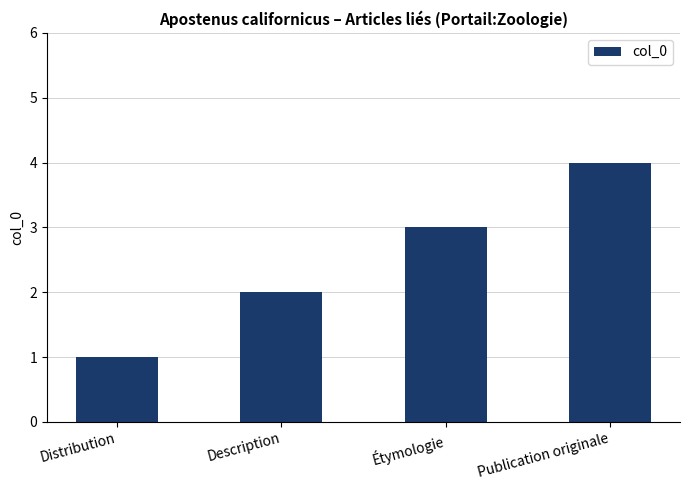

Approximately how many times larger is the value at Publication originale compared to Étymologie?

1.3